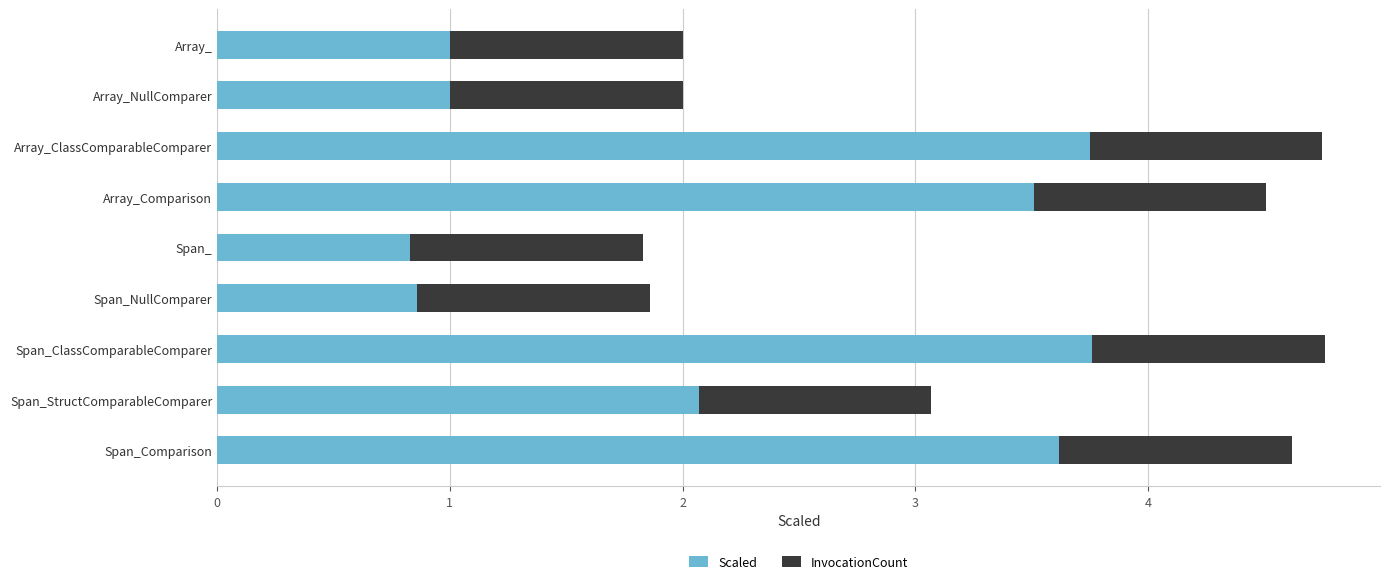

What is the lowest value of the Scaled series?

0.8